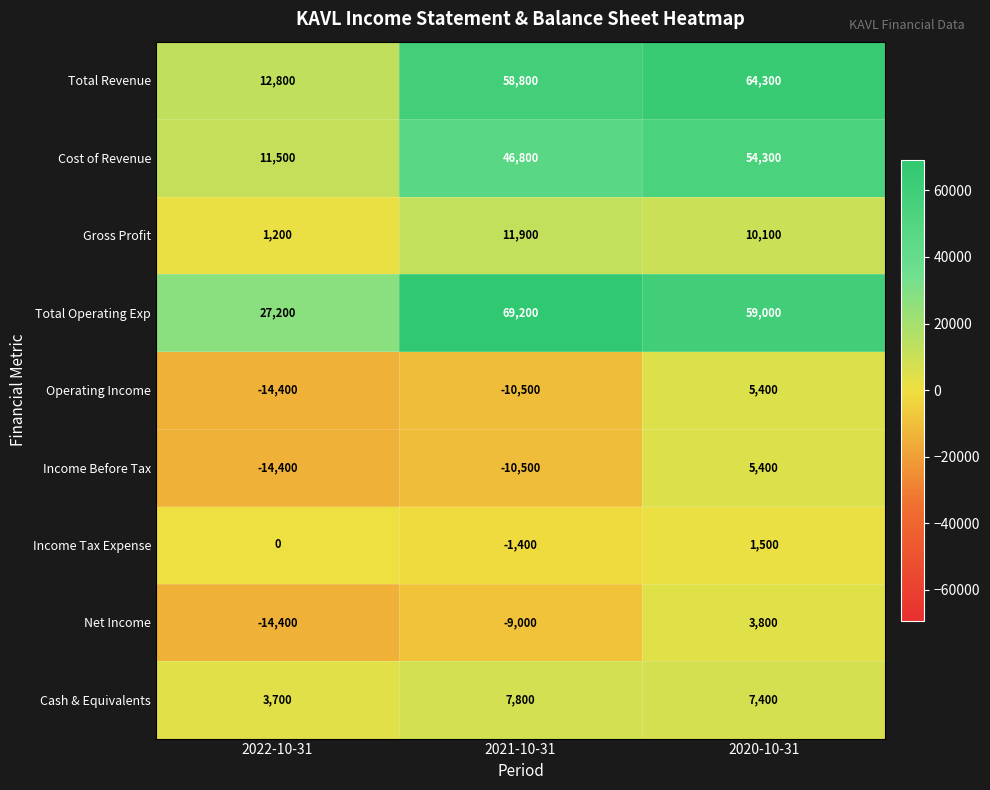

How many Income Tax Expense values are between -1400 and 1500?

3